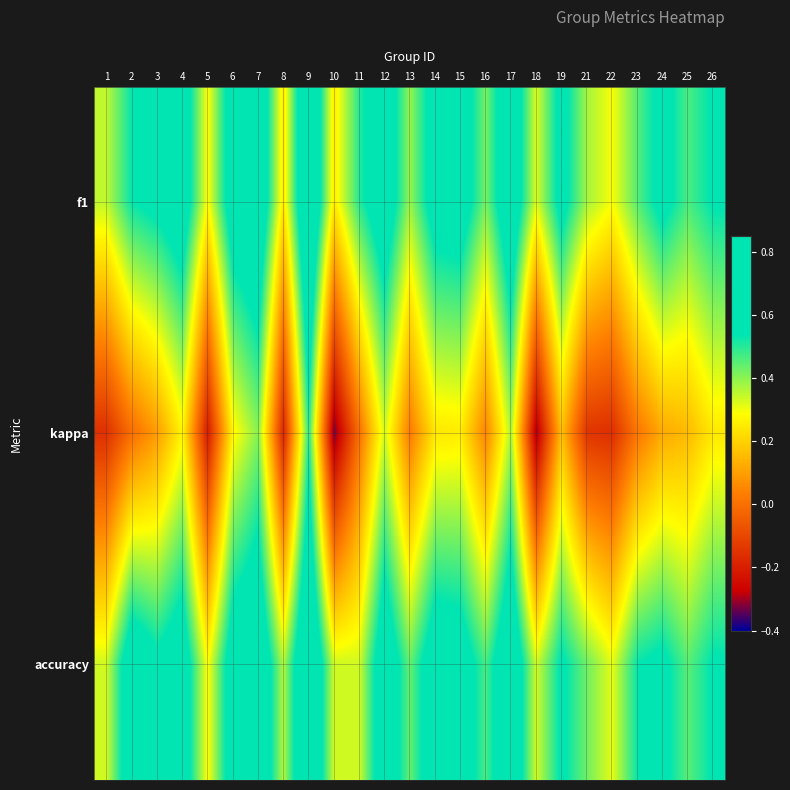

At which category does the chart reach its minimum across all series?

10